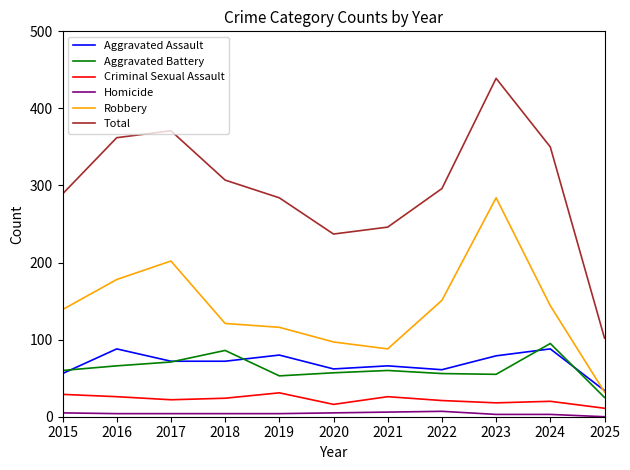

What is the difference between the maximum and minimum values in the Robbery series?

252